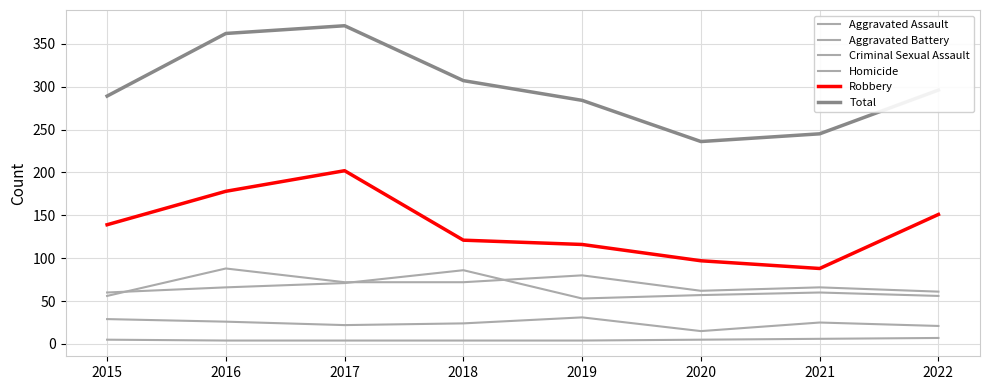

How many lines are shown in the chart?

6